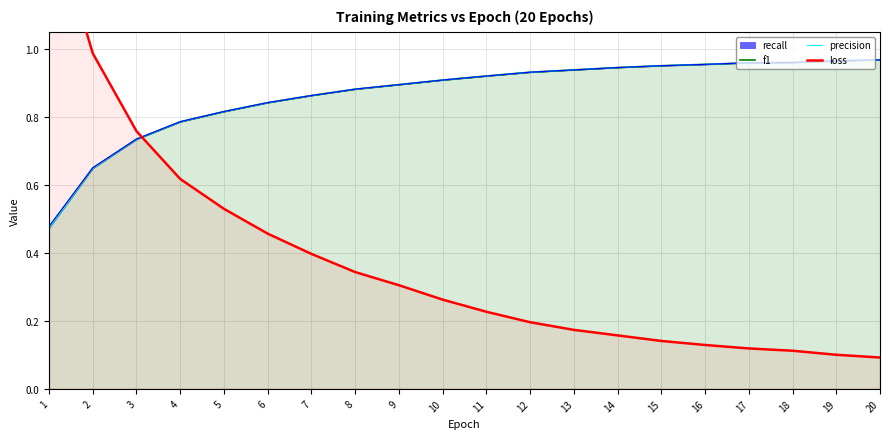

List the labels in order of f1 value, largest first.

20, 19, 18, 17, 16, 15, 14, 13, 12, 11, 10, 9, 8, 7, 6, 5, 4, 3, 2, 1